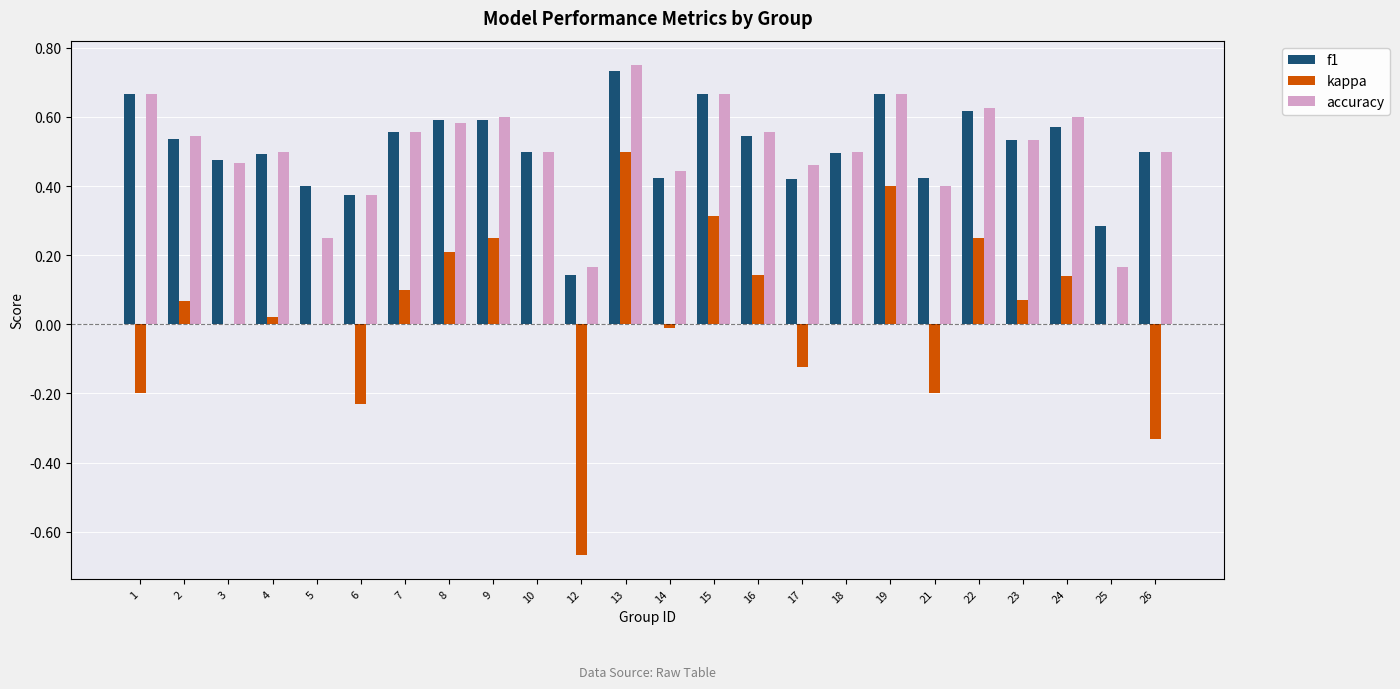

How many f1 values are between 0 and 1?

24